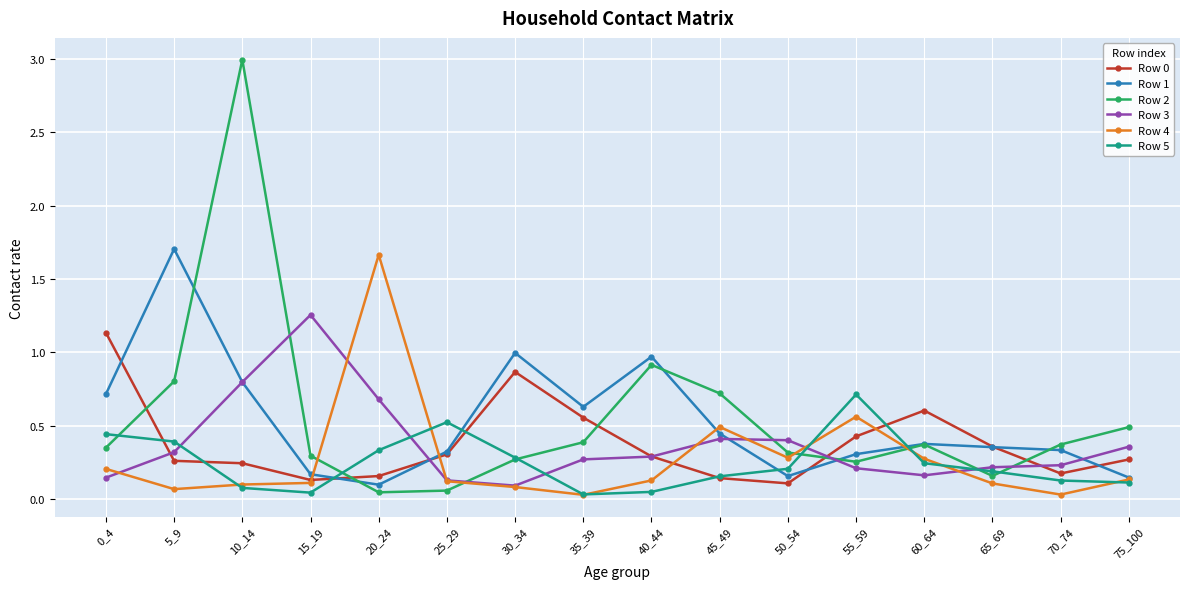

What is the maximum value shown in the chart?

3.0